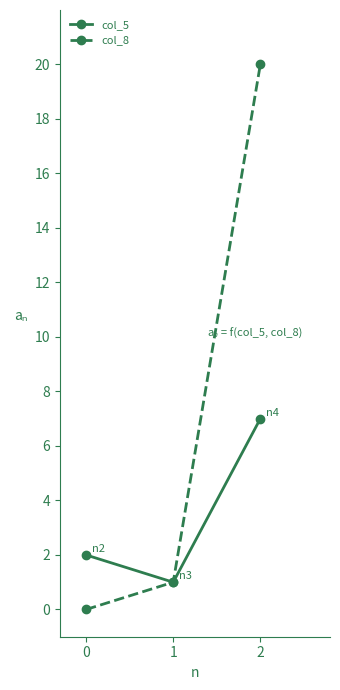

Reading left to right, list all the values displayed in this chart.

col_5: 0=2	1=1	2=7
col_8: 0=0	1=1	2=20